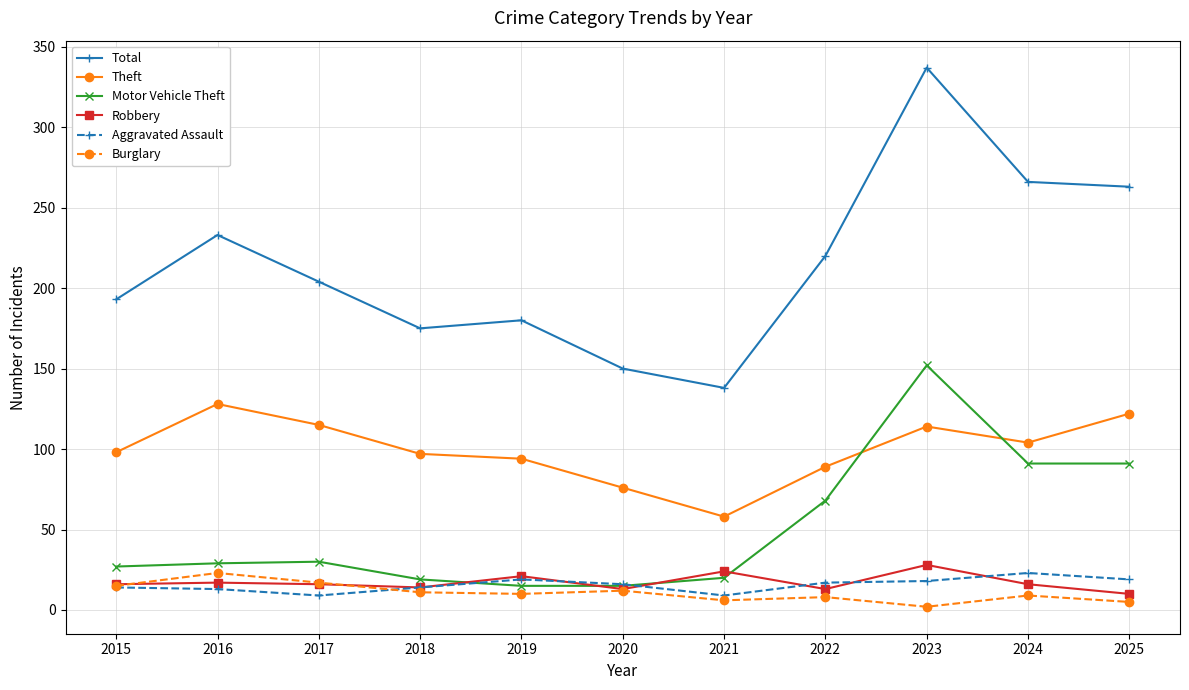

True or false: Total and Aggravated Assault intersect in this chart.

False